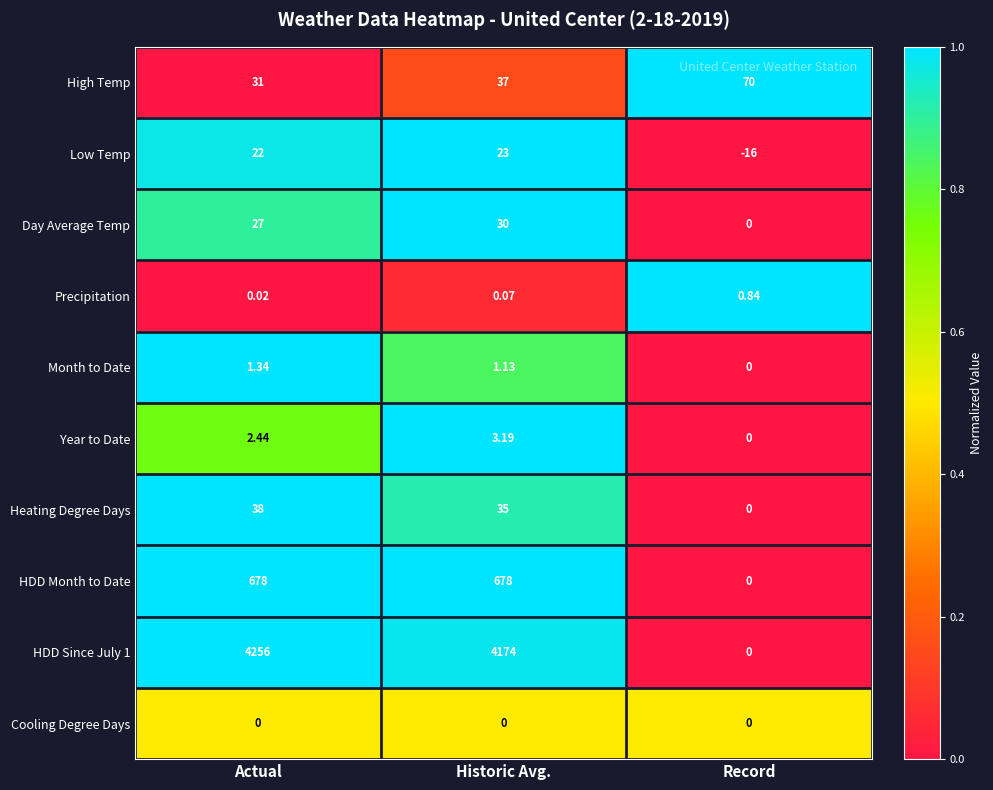

Which category has the highest value in the Precipitation series?

Record